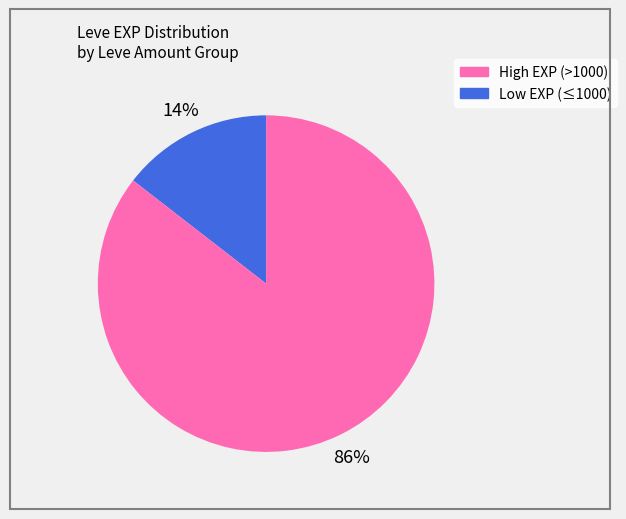

Does any single category account for the majority?

Yes